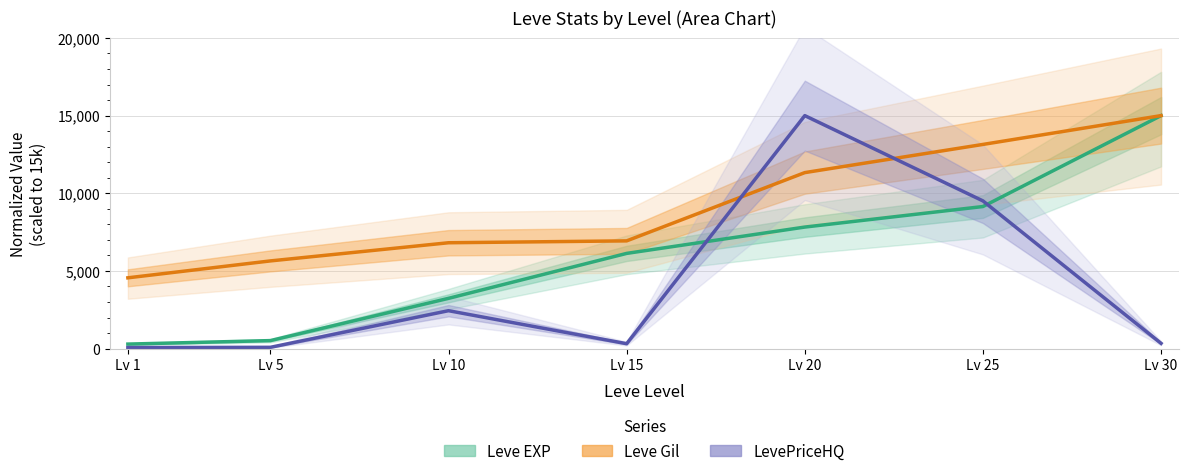

At which category is the sum across all series the highest?

Lv 20